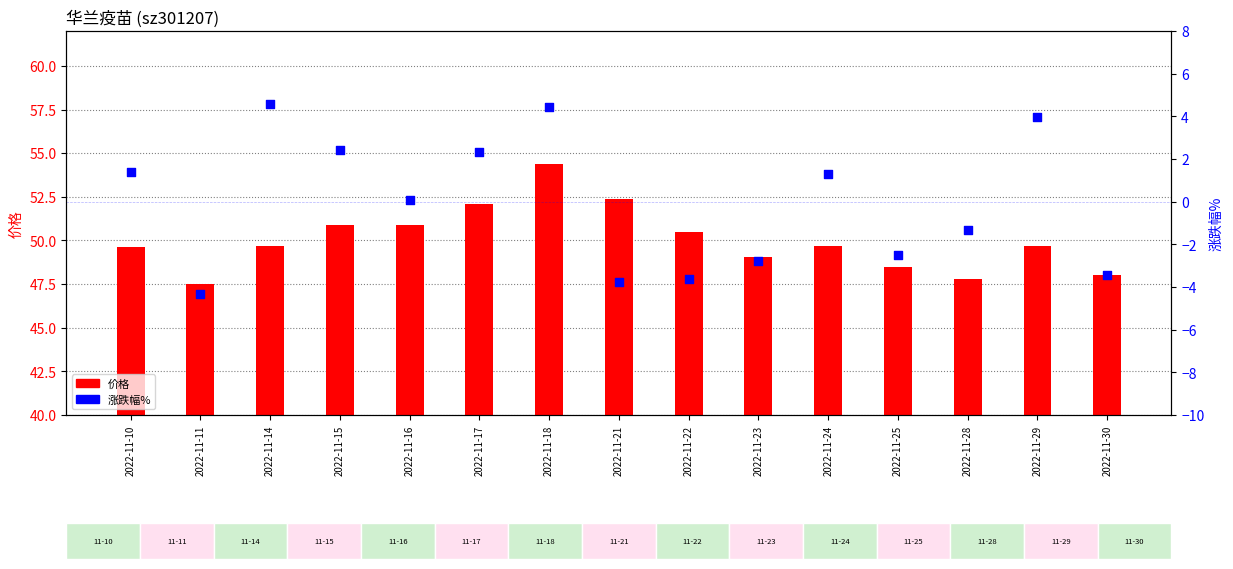

Which series has the largest total across all categories?

价格